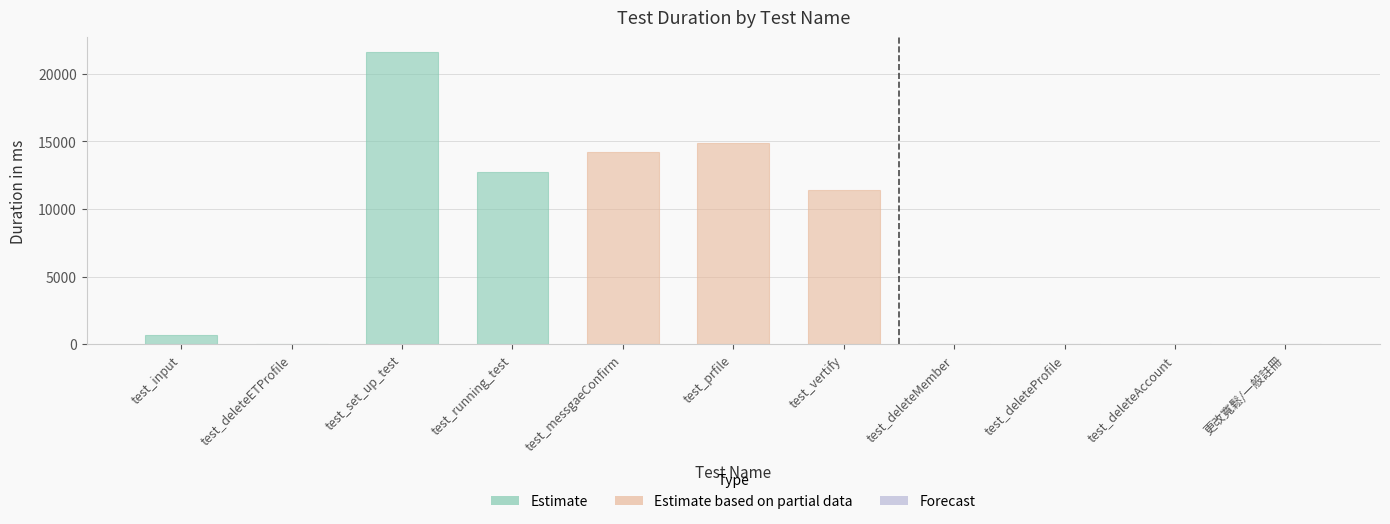

What is the greatest value displayed?

21623